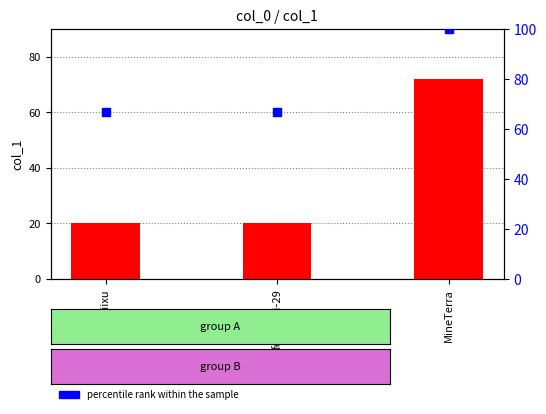

Which series has the widest spread of Y values?

count